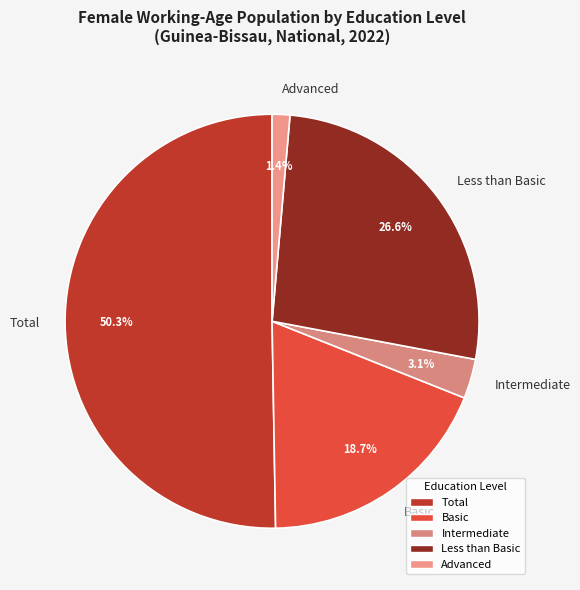

Between Total and Intermediate, which is larger?

Total